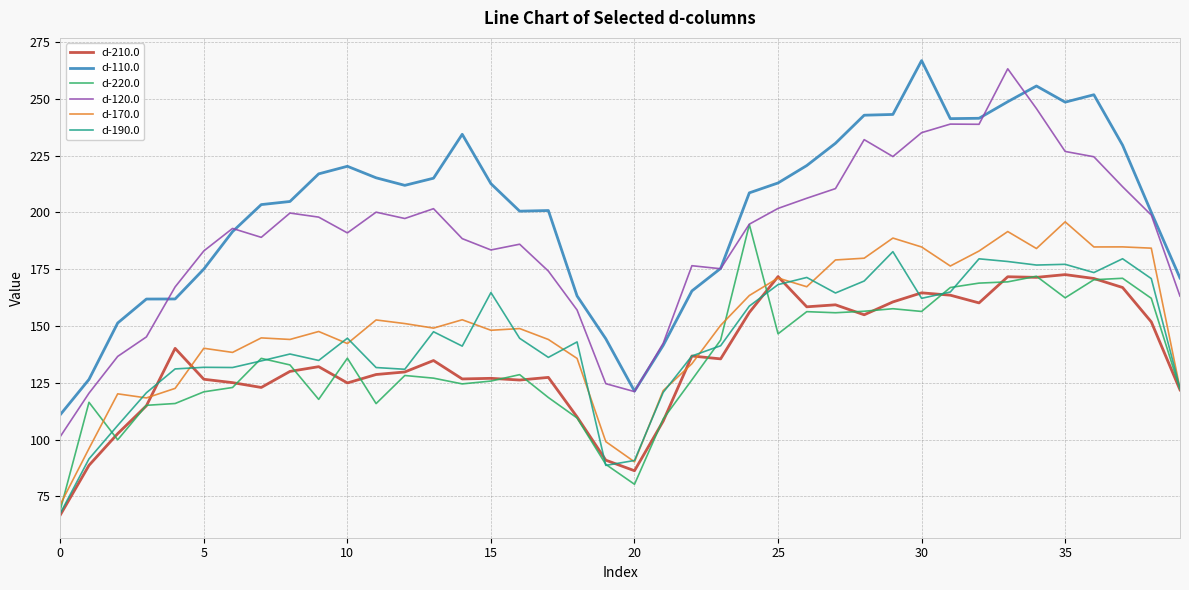

True or false: d-110.0 has more than 1 interior local peaks.

True